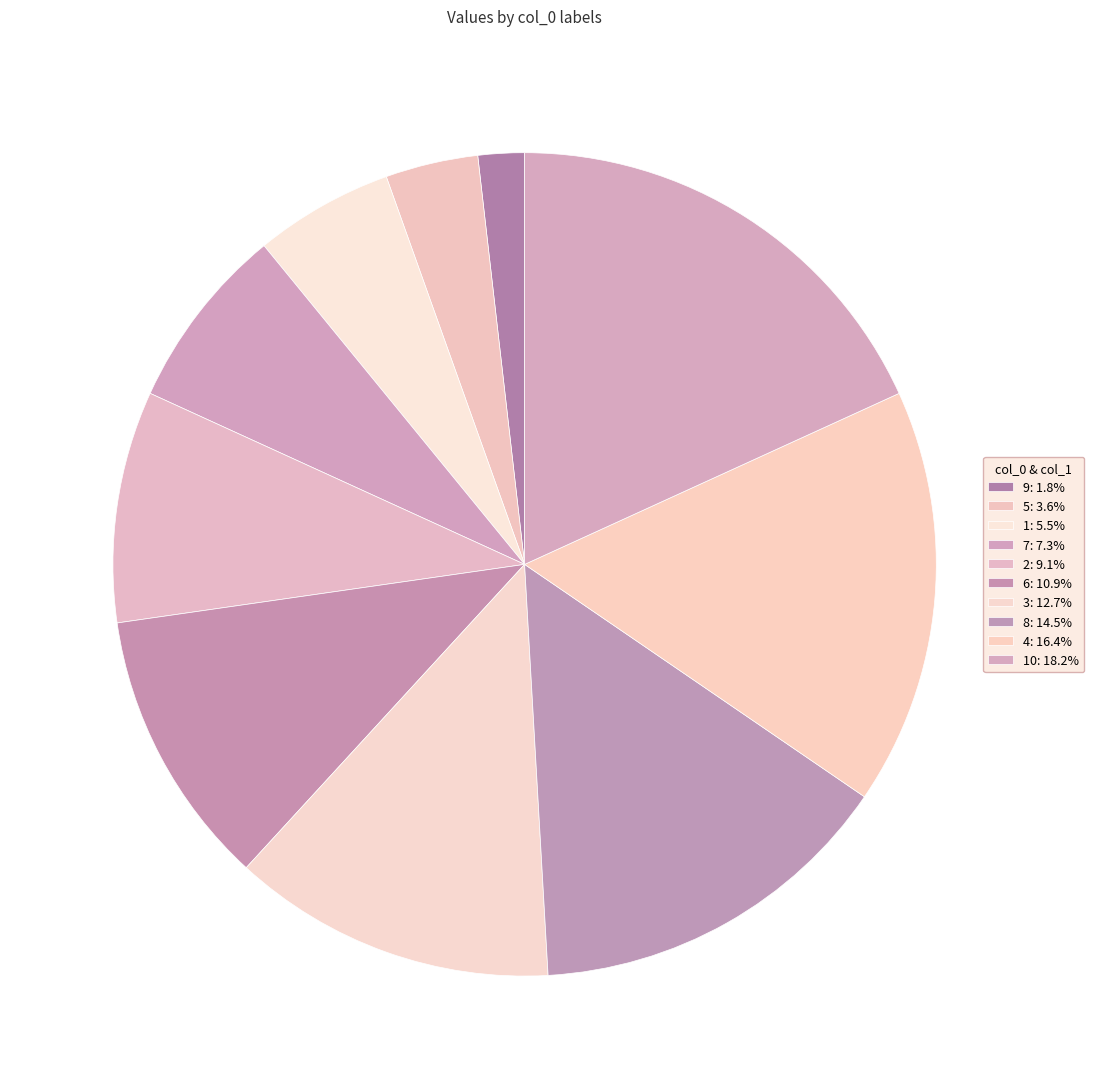

How many slices are in this pie chart?

10